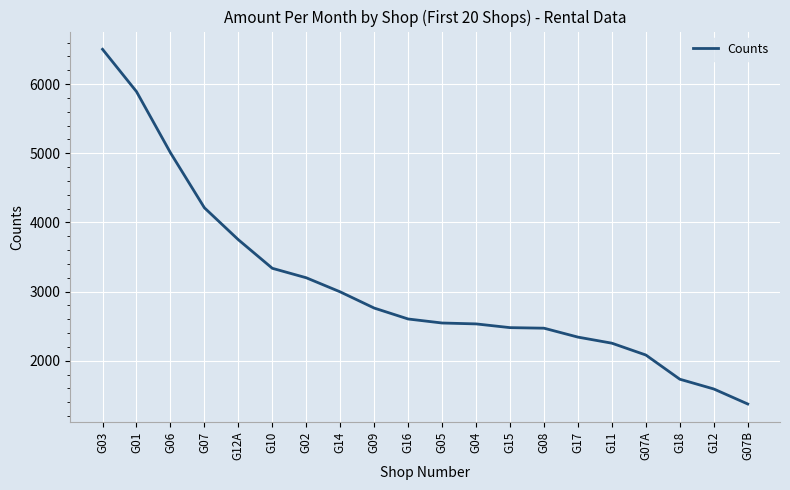

What position from the left is G07?

4